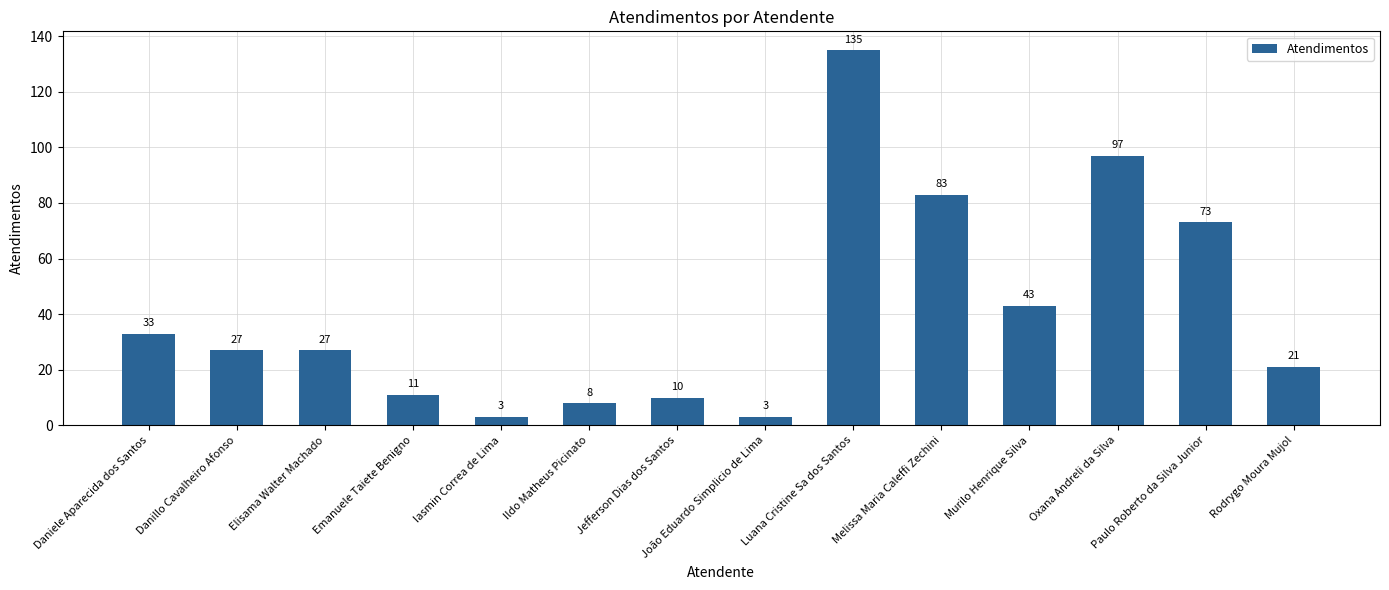

What is the greatest value displayed?

135